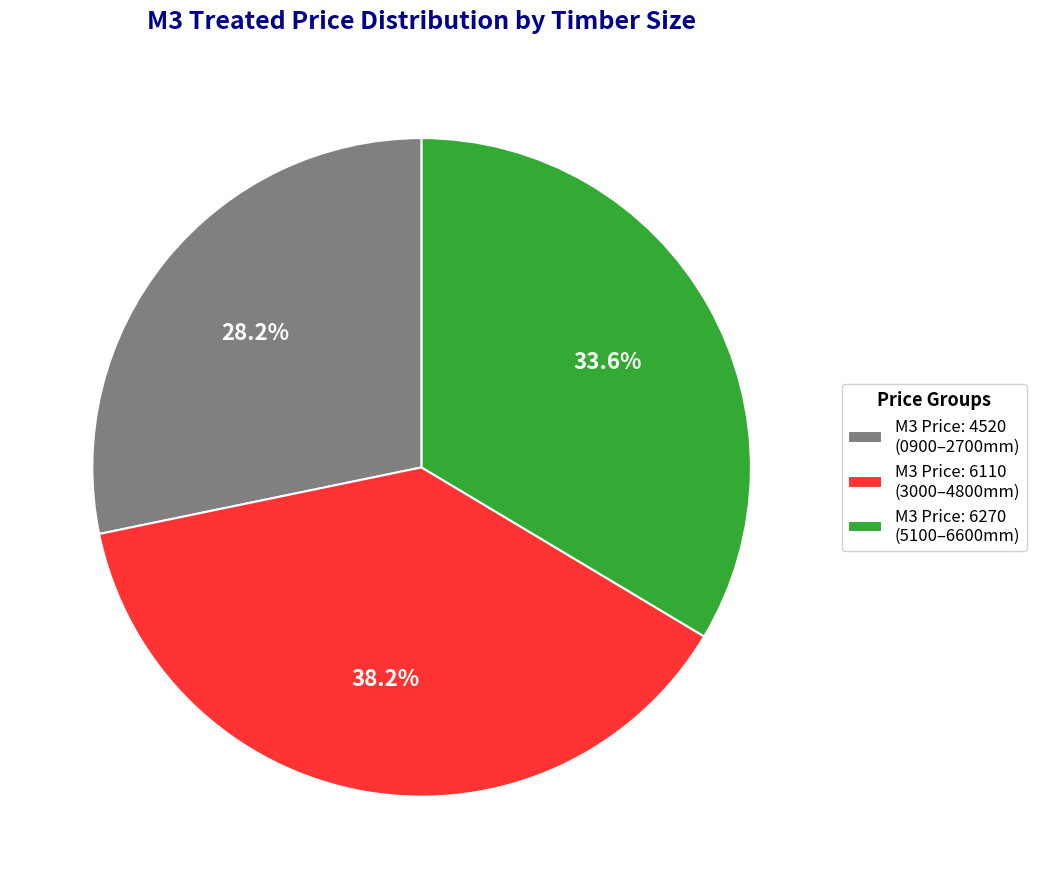

Rank the categories by value from lowest to highest.

M3 Price: 4520 (0900–2700mm), M3 Price: 6270 (5100–6600mm), M3 Price: 6110 (3000–4800mm)